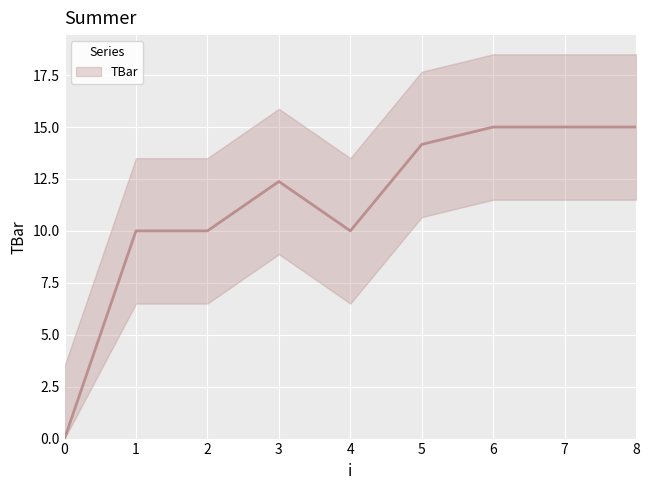

What is the value of the 2nd point from the left?

10.0